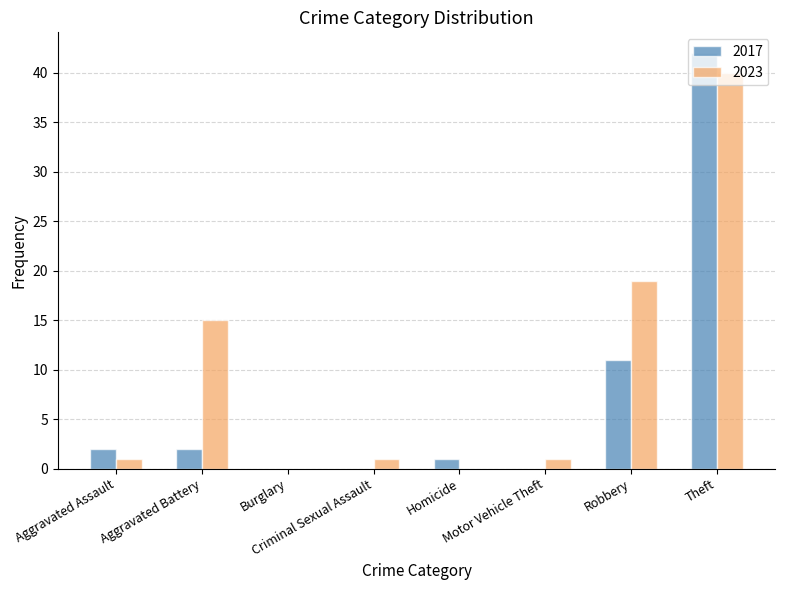

What is the spread (max minus min) of values at Criminal Sexual Assault?

1